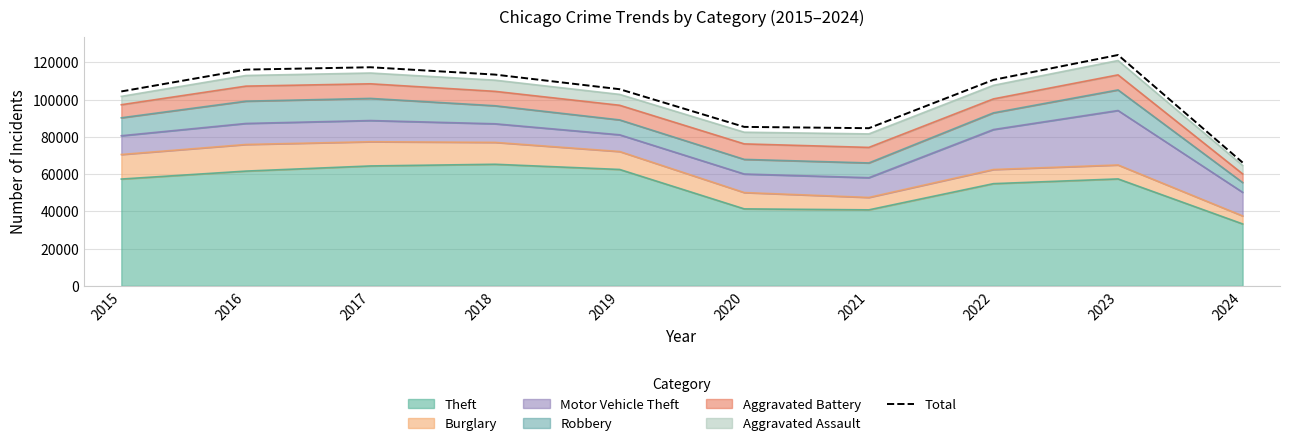

Rank the categories by value from lowest to highest.

2024, 2021, 2020, 2015, 2019, 2022, 2018, 2016, 2017, 2023